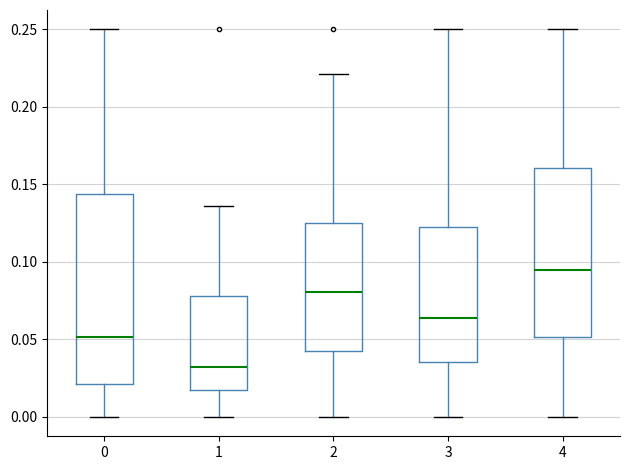

Reading left to right, read every box against the y-axis: the position of its median line, the range the box covers, and the ends of its whiskers. The values are not printed on the chart, so give them approximately, as read against the axis.

0: median 0.050, box 0.020 to 0.145, whiskers 0.000 to 0.250
1: median 0.030, box 0.020 to 0.080, whiskers 0.000 to 0.135
2: median 0.080, box 0.045 to 0.125, whiskers 0.000 to 0.220
3: median 0.065, box 0.035 to 0.125, whiskers 0.000 to 0.250
4: median 0.095, box 0.050 to 0.160, whiskers 0.000 to 0.250